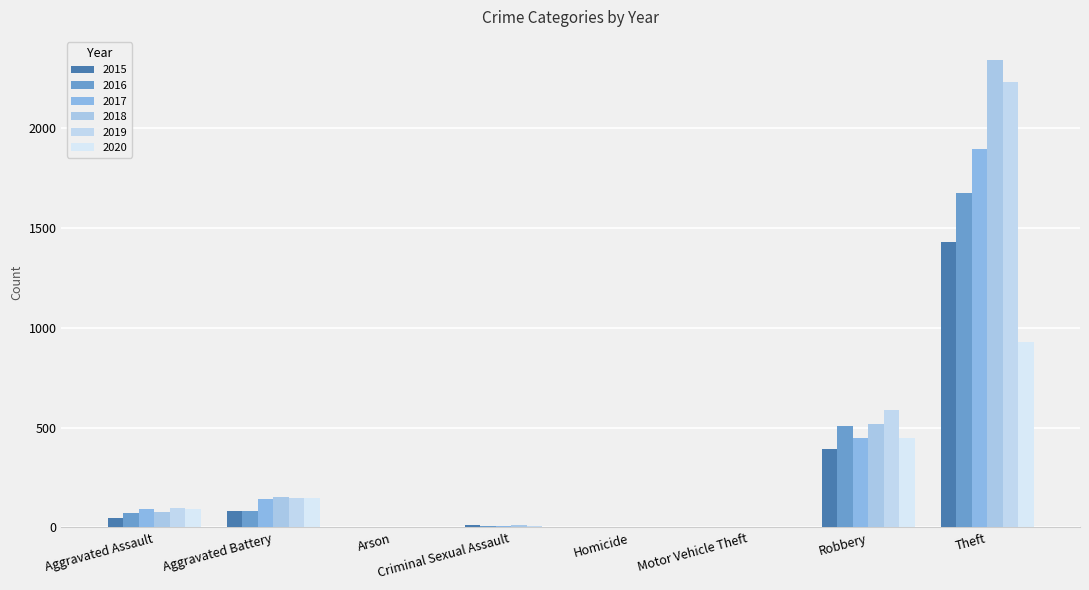

True or false: 2020 has a value of 94 at Aggravated Assault.

True